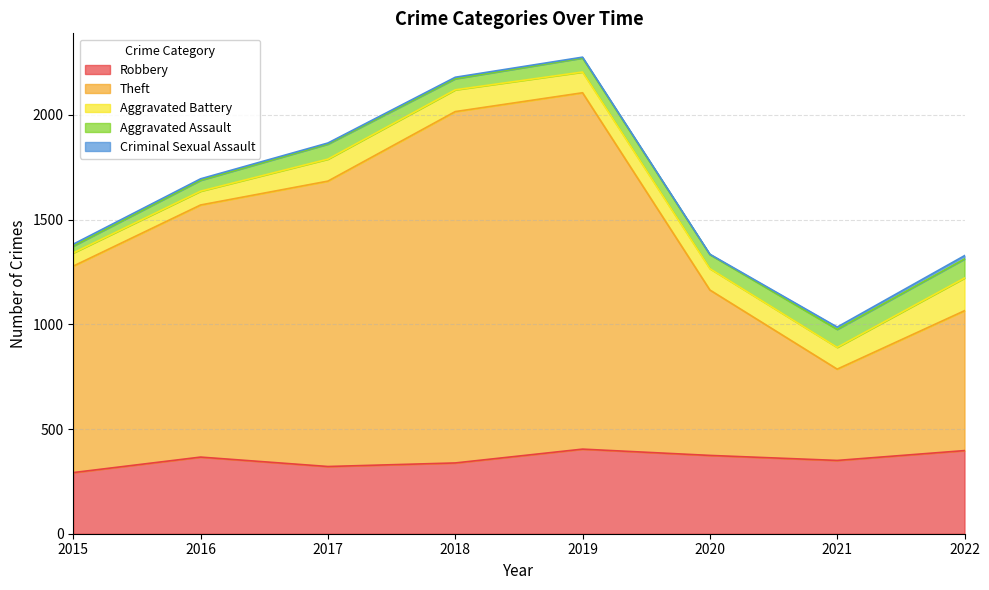

Where does the Aggravated Assault series first go above 67?

2017